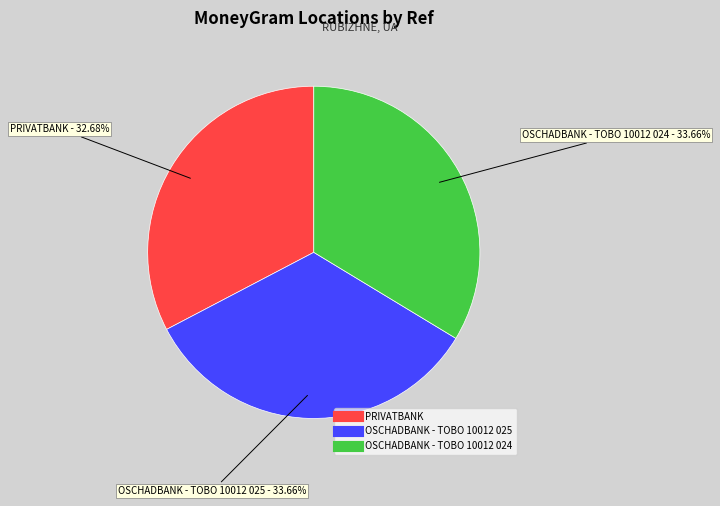

Which slice is the smallest?

PRIVATBANK